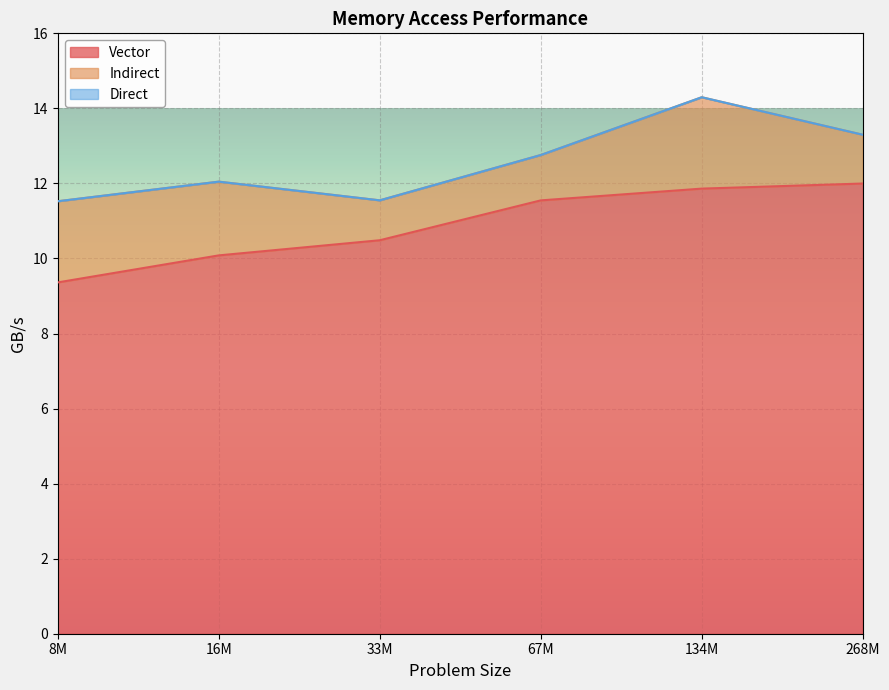

Does the chart display data point markers on the line(s)?

No